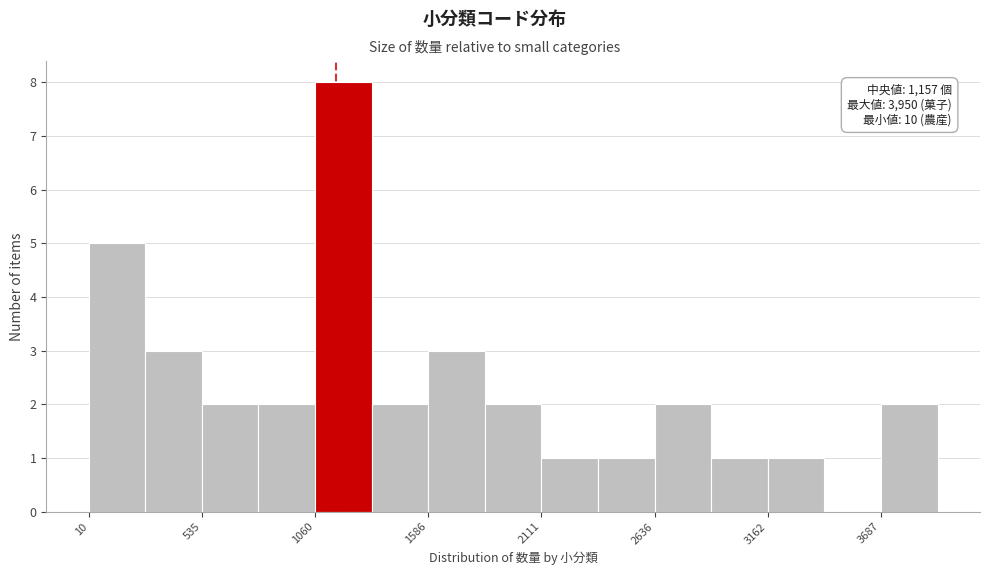

Around what value on the x-axis is the tallest bar? Give the approximate position of its centre, as read against the axis.

1200